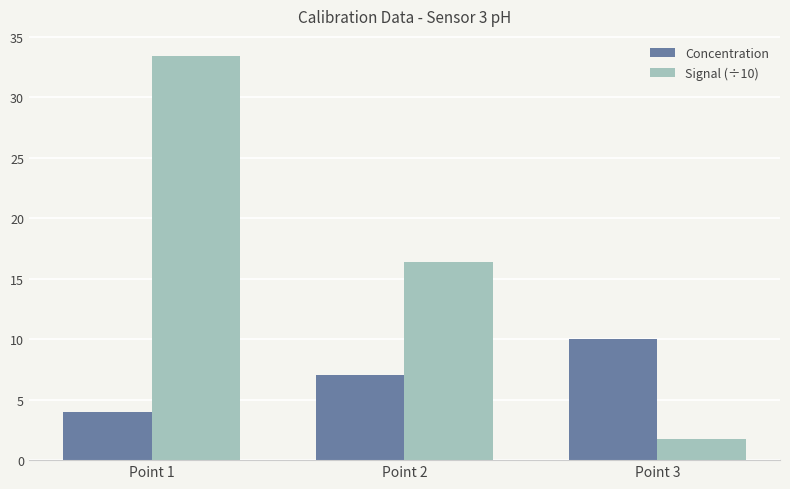

At which label does Signal (÷10) first exceed 16?

Point 1